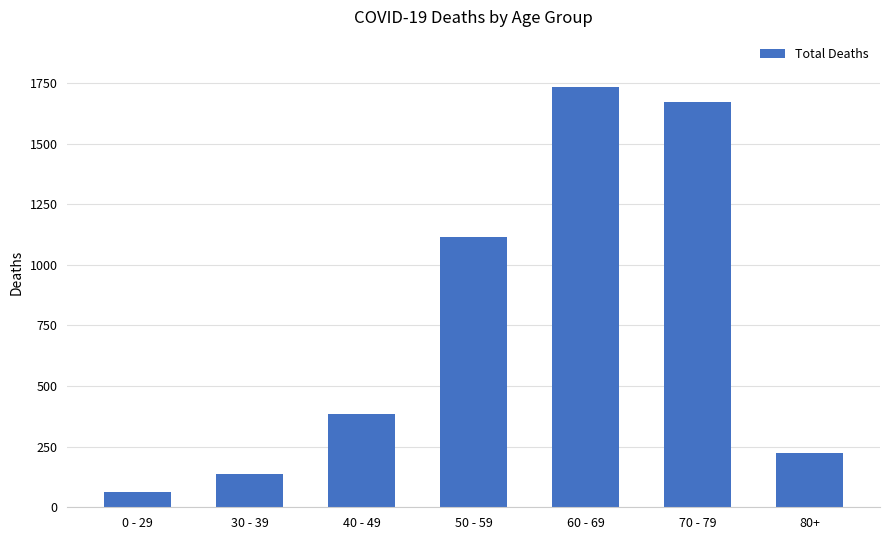

What is the label of the 6th bar from the right?

30 - 39